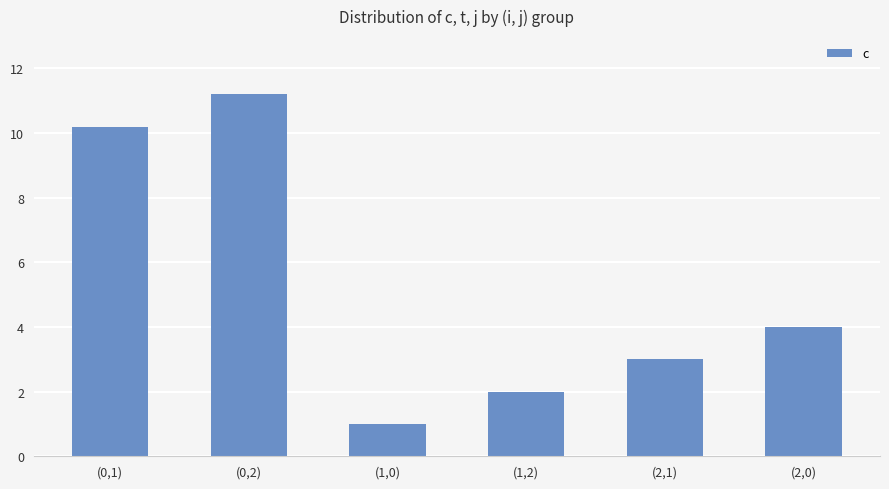

List the labels in order of value, smallest first.

(1,0), (1,2), (2,1), (2,0), (0,1), (0,2)